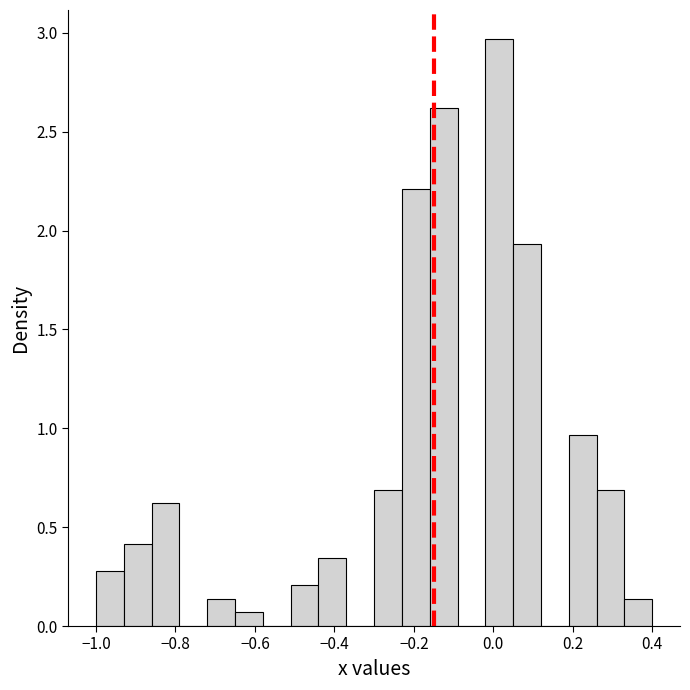

Around what value on the x-axis is the tallest bar? Give the approximate position of its centre, as read against the axis.

0.02